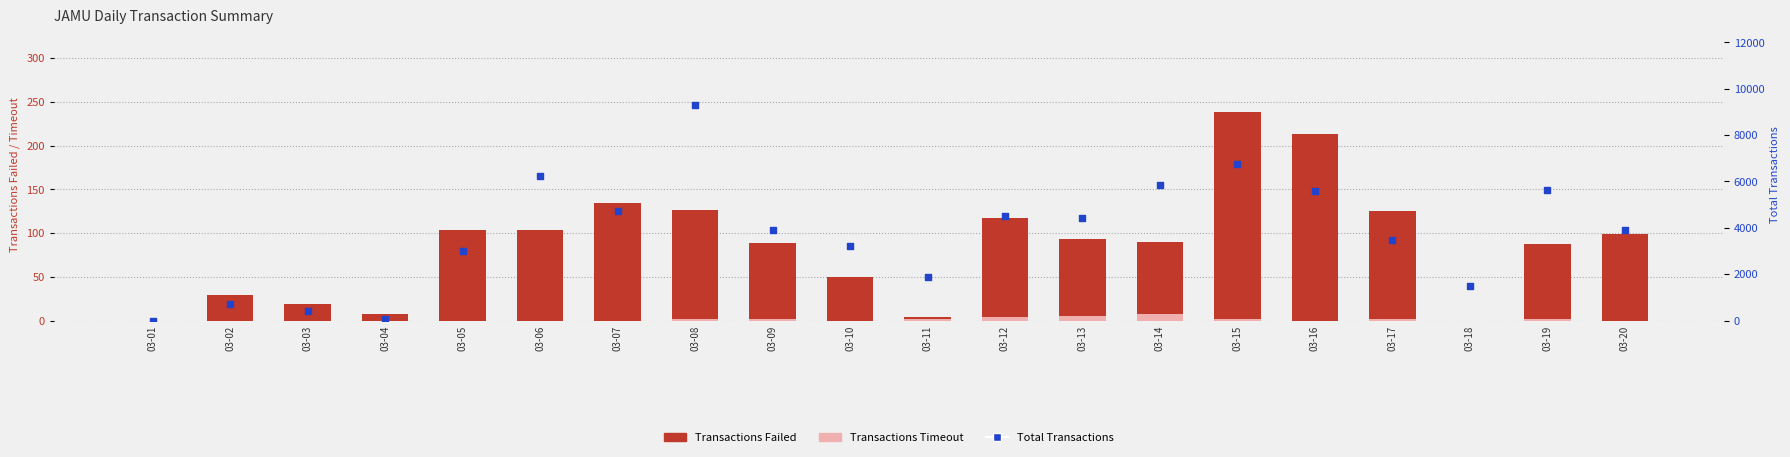

Is the value of Total Transactions at 03-06 greater than the value of Transactions Timeout at 03-09?

Yes